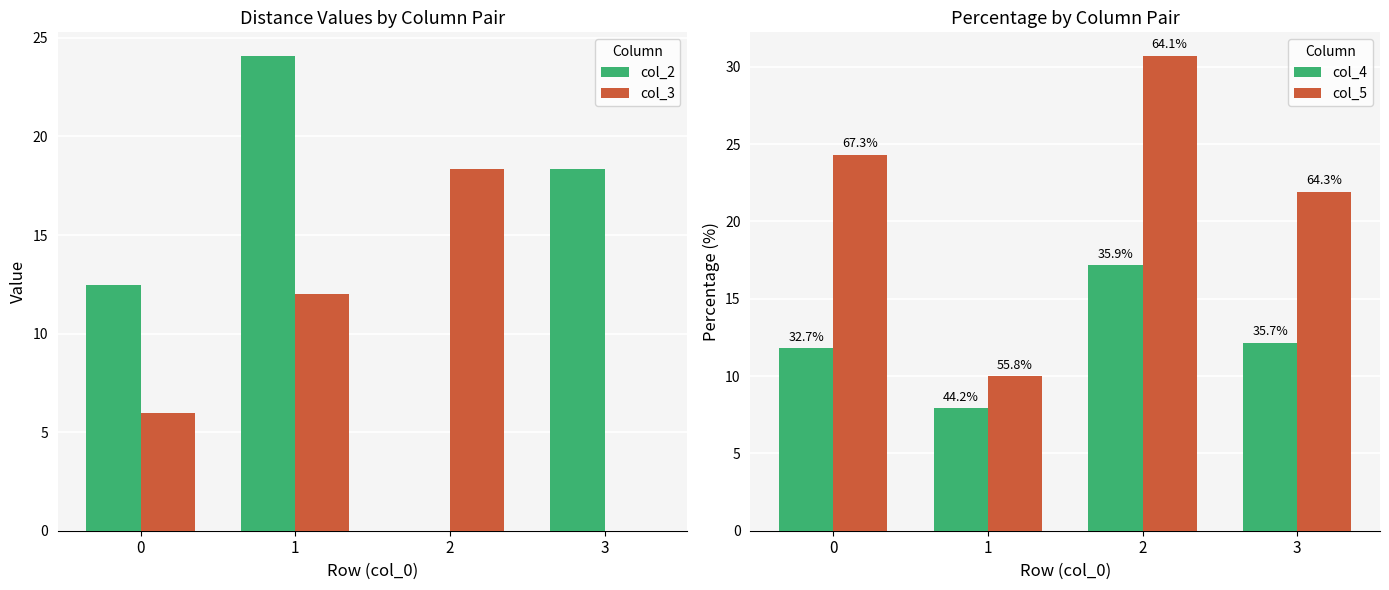

At 0, list the series in order from smallest to largest.

col_3, col_4, col_2, col_5